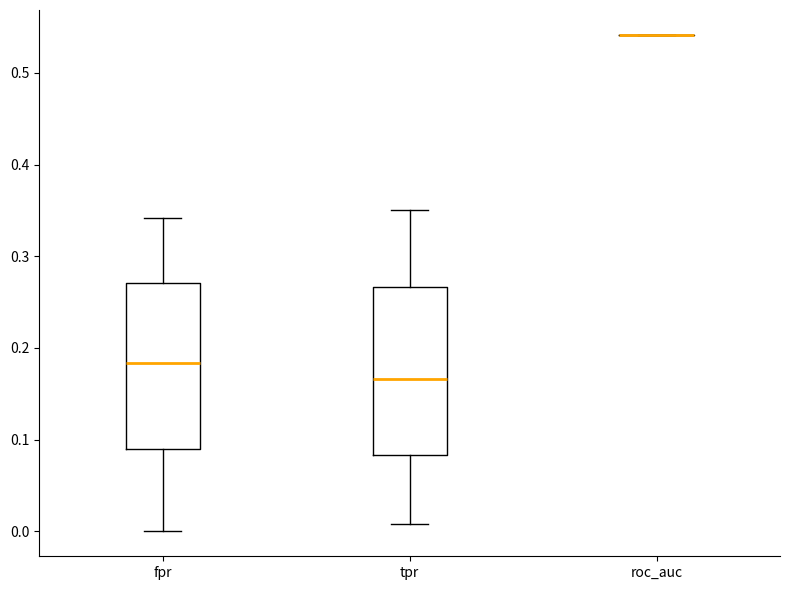

Where does the upper whisker of the box for tpr end on the y-axis? The values are not printed on the chart, so give them approximately, as read against the axis.

0.35